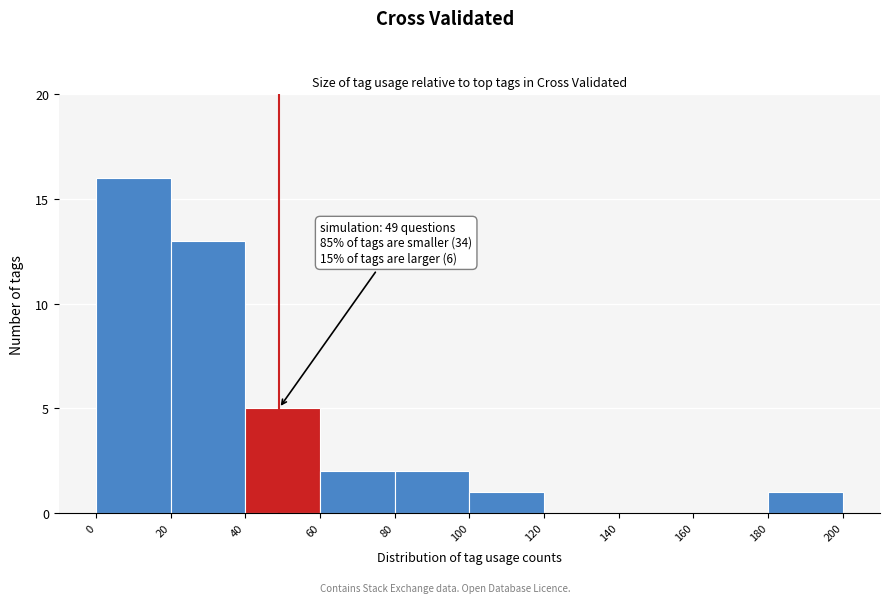

Over which range of the x-axis is the bar tallest?

0 to 20